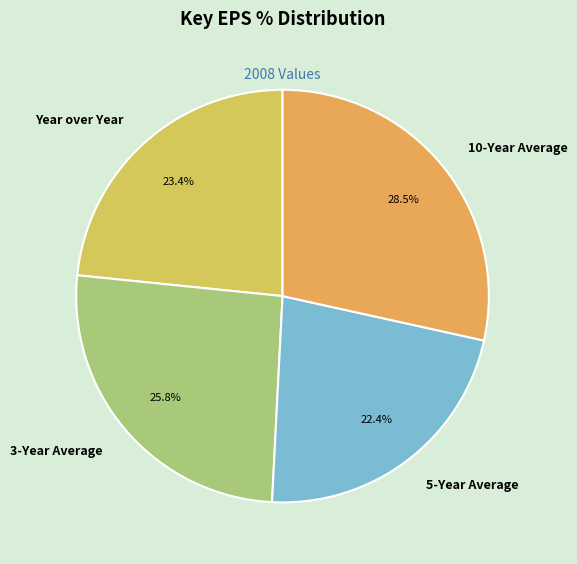

How many segments does this pie chart have?

4